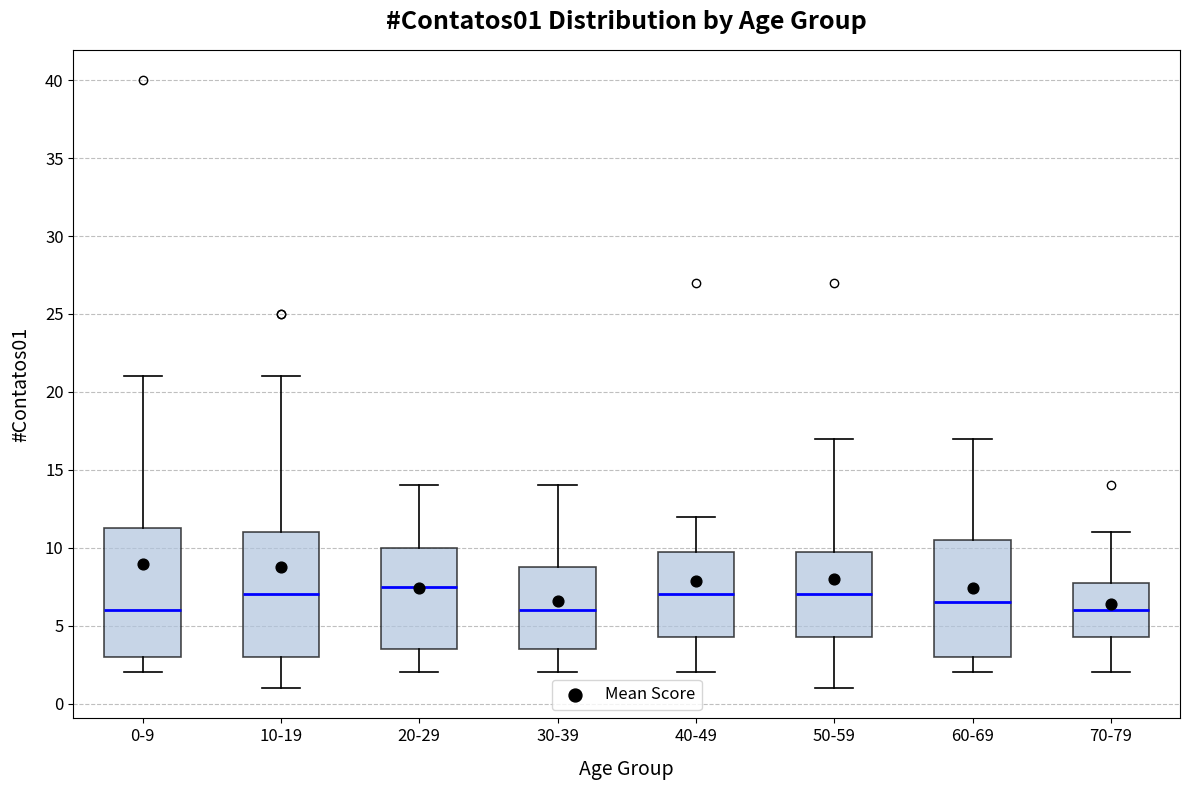

Where does the lower whisker of the box for 0-9 end on the y-axis? The values are not printed on the chart, so give them approximately, as read against the axis.

2.0